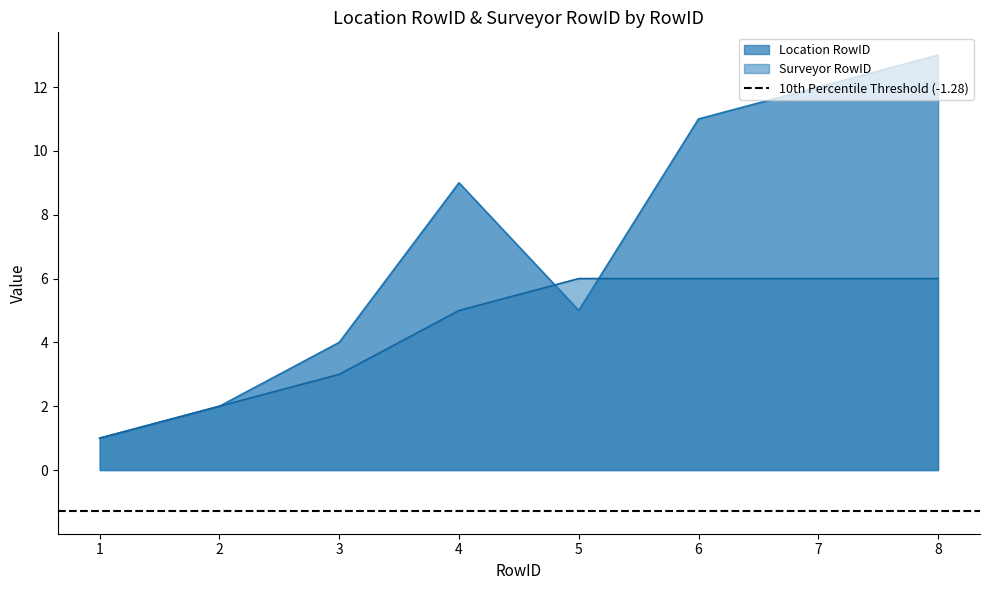

Which has a higher value, 7 or 5?

7